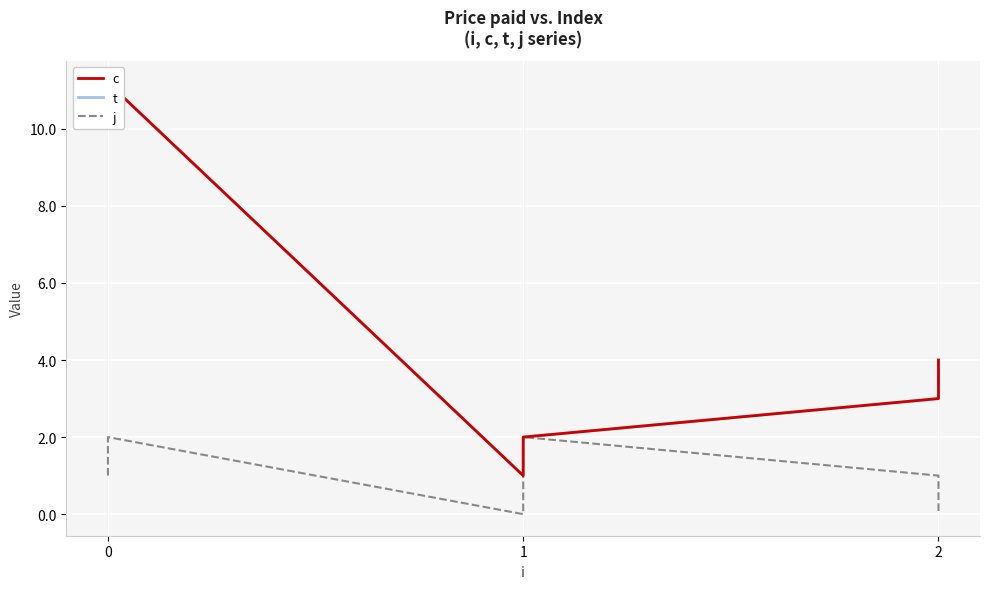

Which series has the largest total across all categories?

c